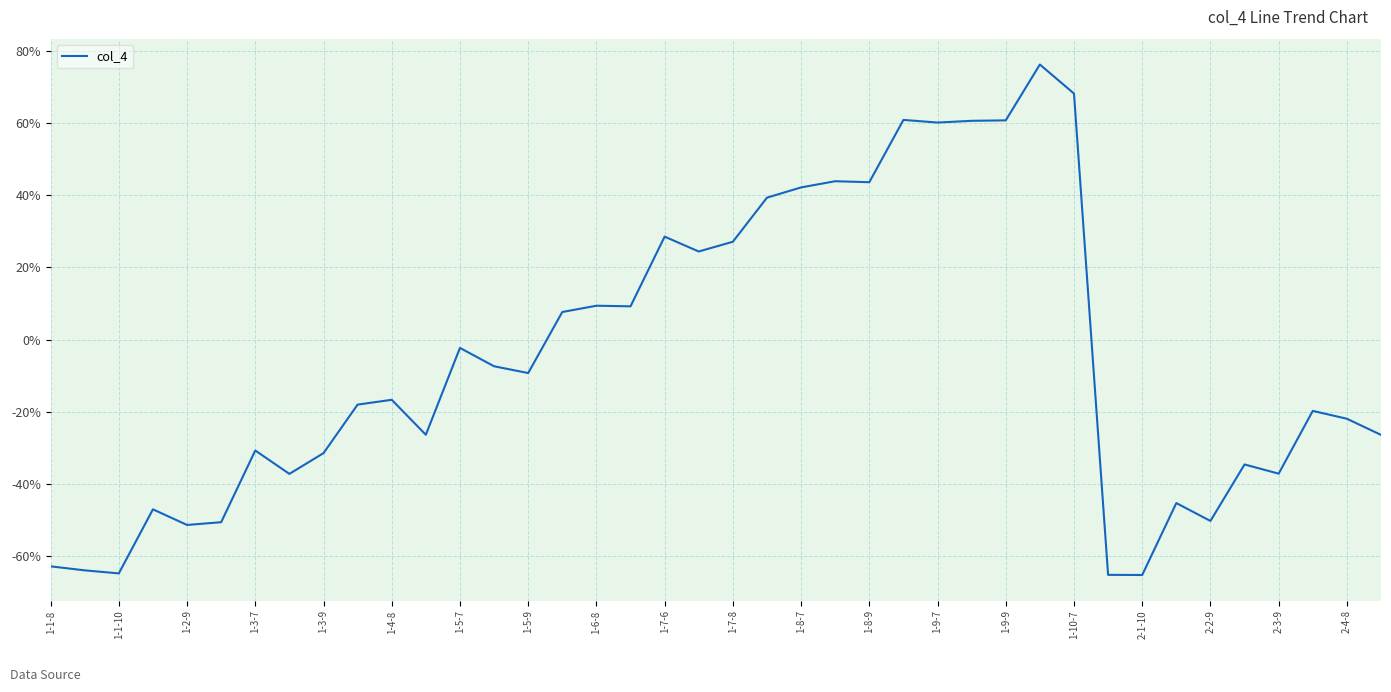

What is the smallest value displayed?

-65.3